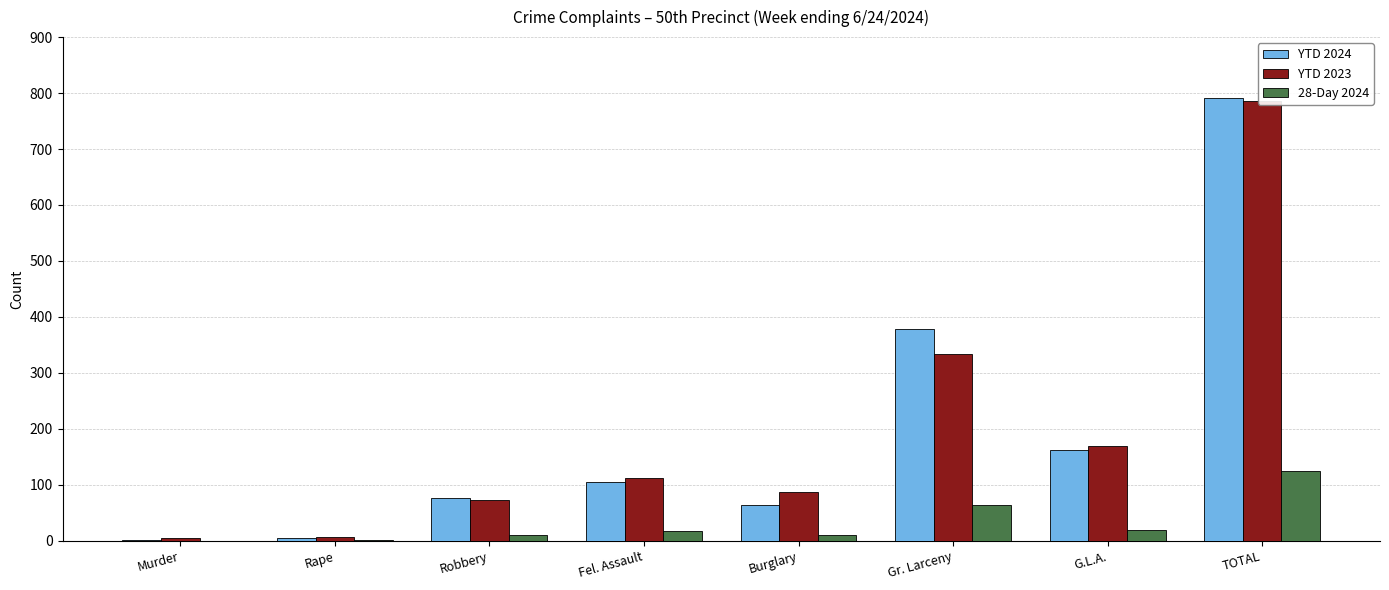

What is the average value of the YTD 2024 series?

198